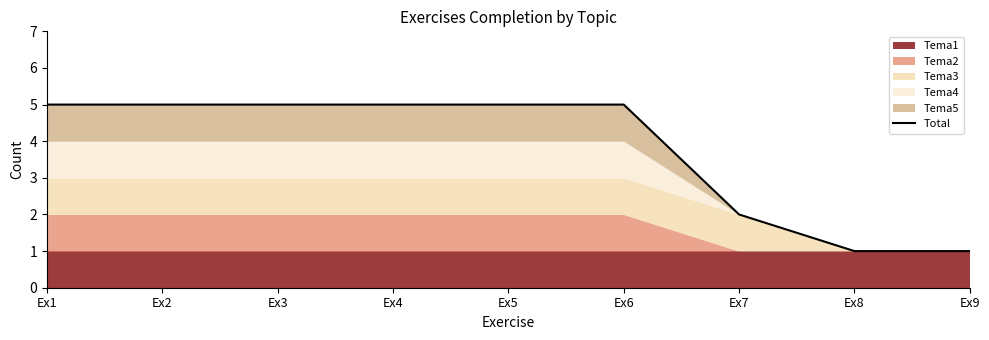

Rank the categories by value from lowest to highest.

Ex8, Ex9, Ex7, Ex1, Ex2, Ex3, Ex4, Ex5, Ex6